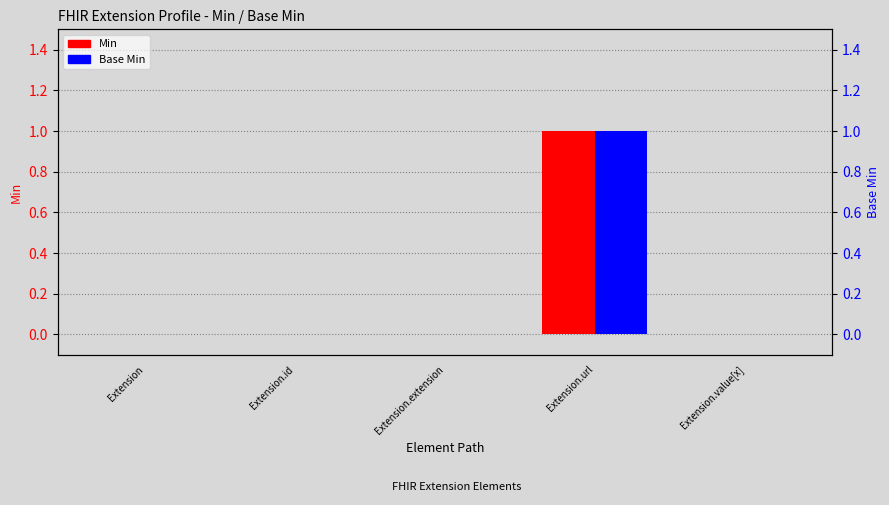

At which label does Min reach its peak?

Extension.url